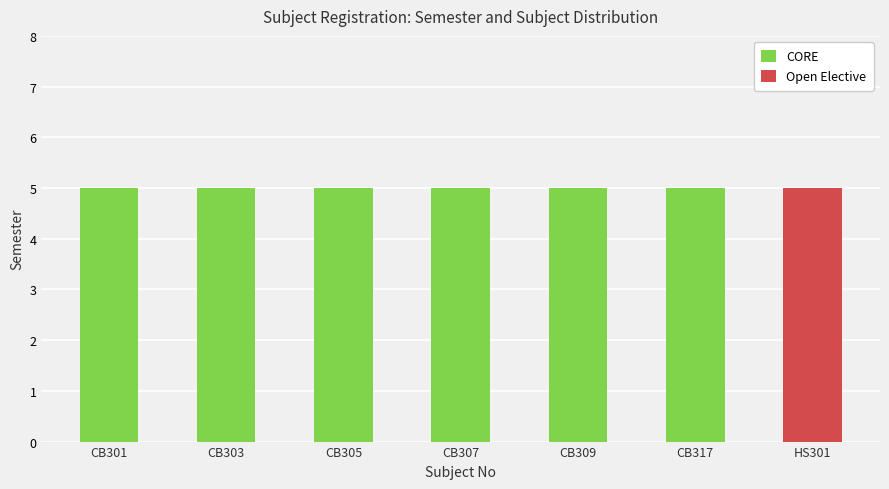

Which series changed the most between CB301 and CB307?

CORE